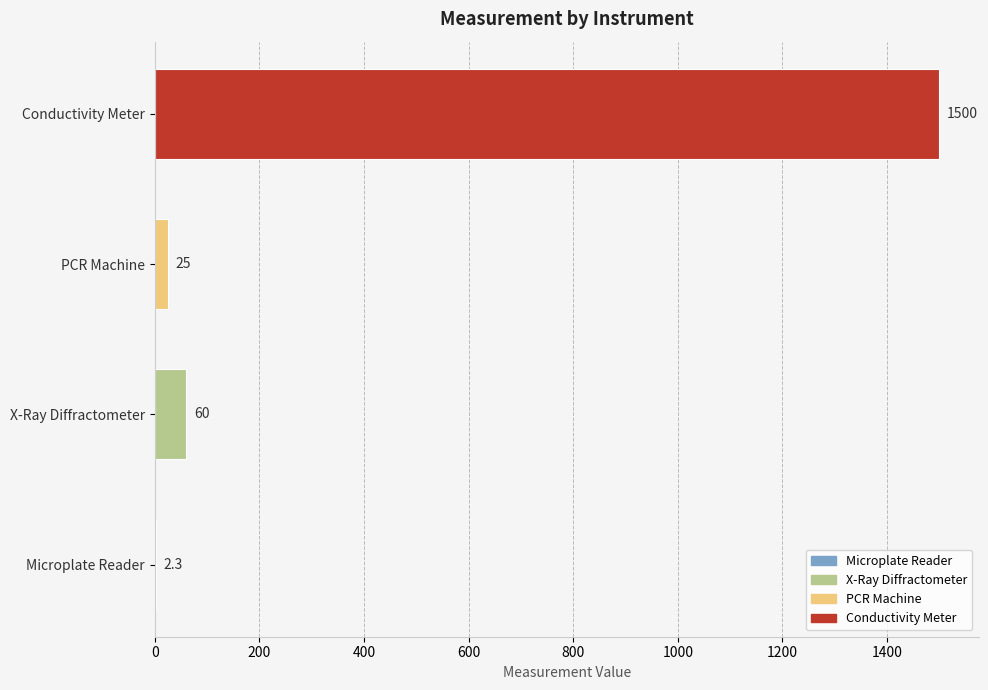

What value does the data have at Microplate Reader?

2.3